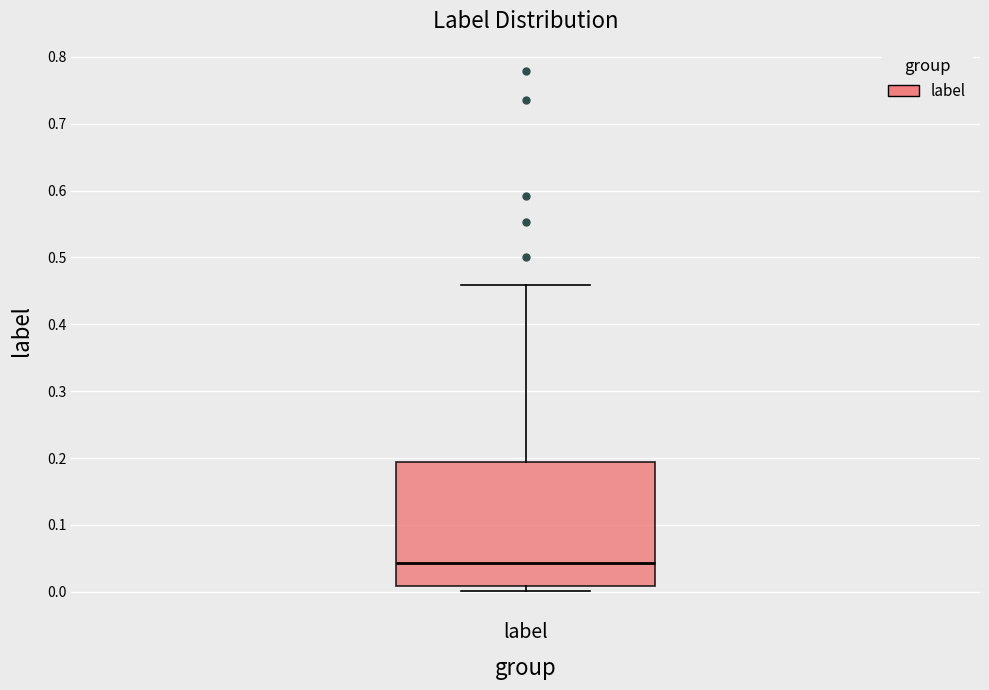

Transcribe this box plot: give where the median line is, the range the box spans, and where the two whiskers end, as read against the y-axis. The values are not printed on the chart, so give them approximately, as read against the axis.

median 0.04, box 0.01 to 0.19, whiskers 0.00 to 0.46